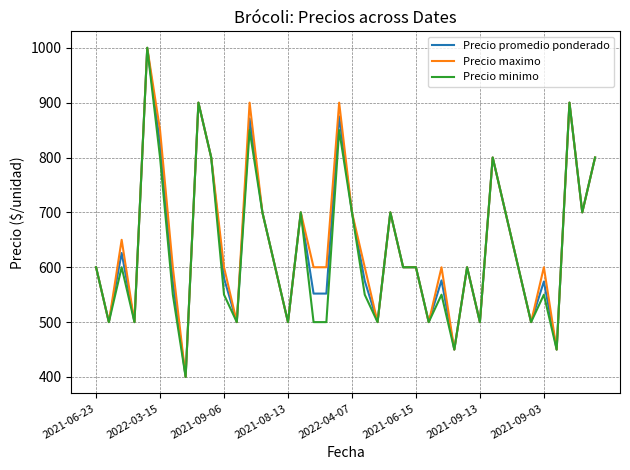

What is the minimum value shown in the chart?

400